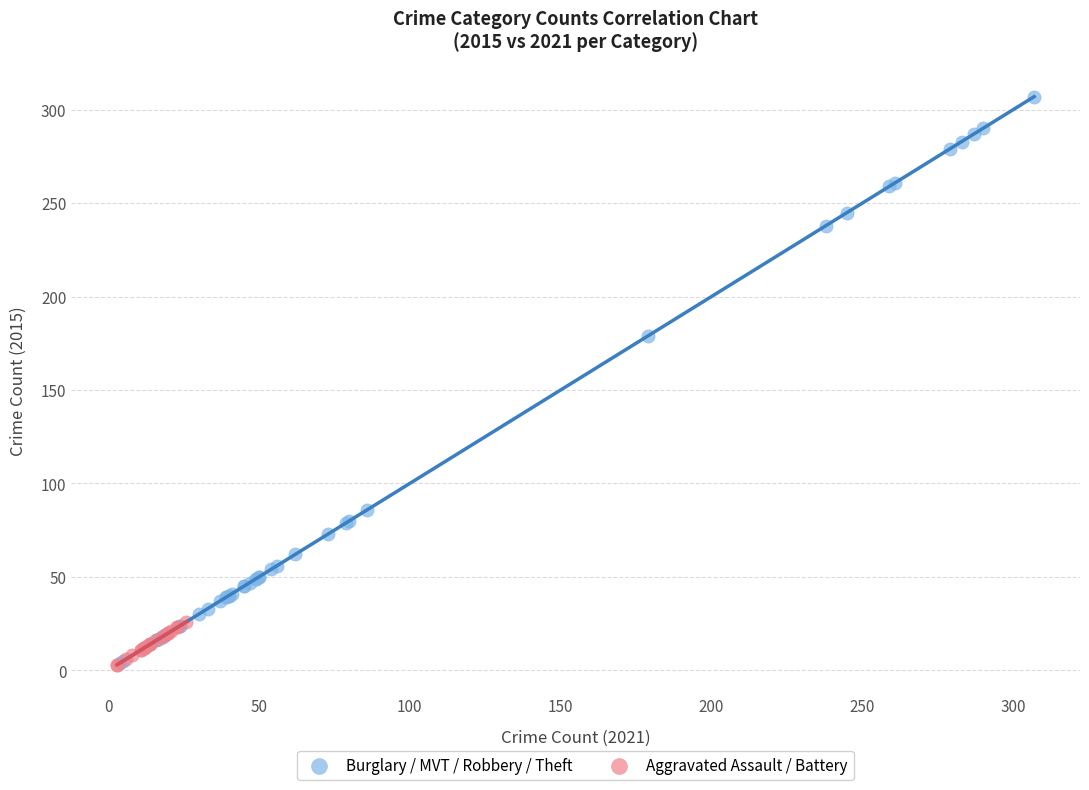

Which series reaches the maximum Y coordinate?

Burglary / MVT / Robbery / Theft